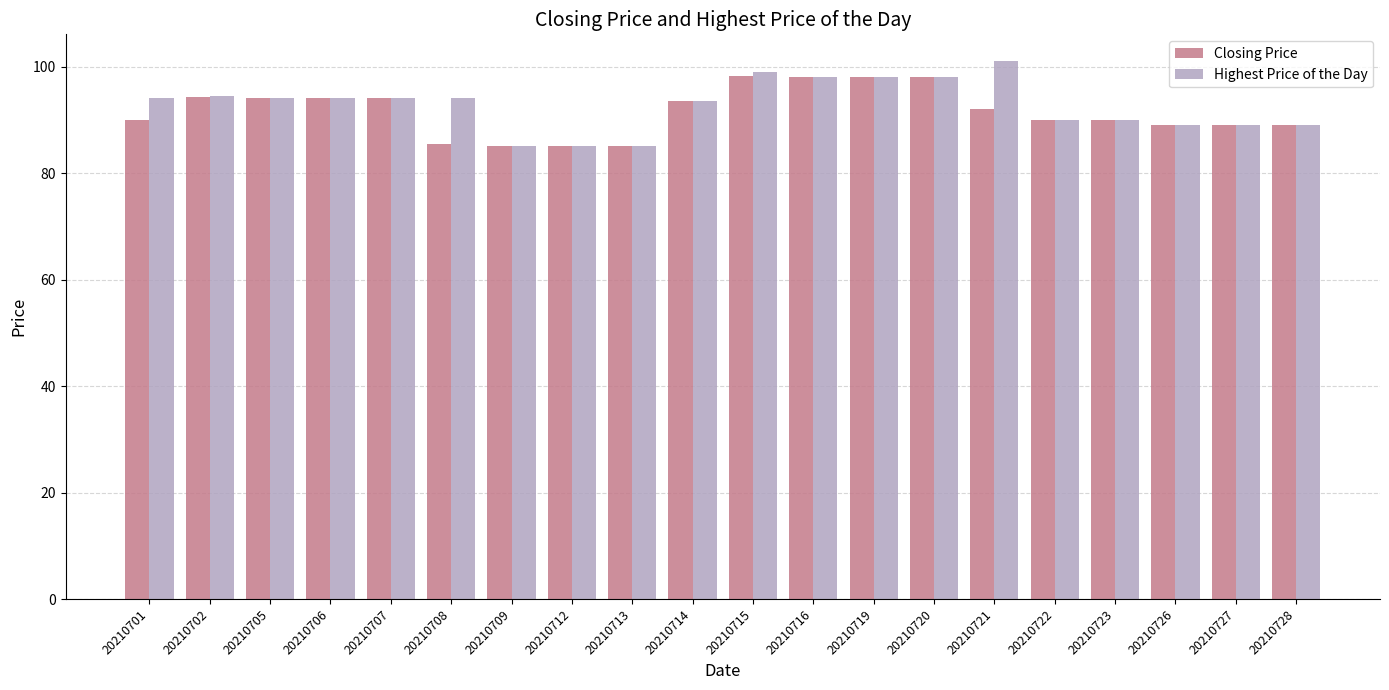

Which series has the widest spread of values?

Highest Price of the Day